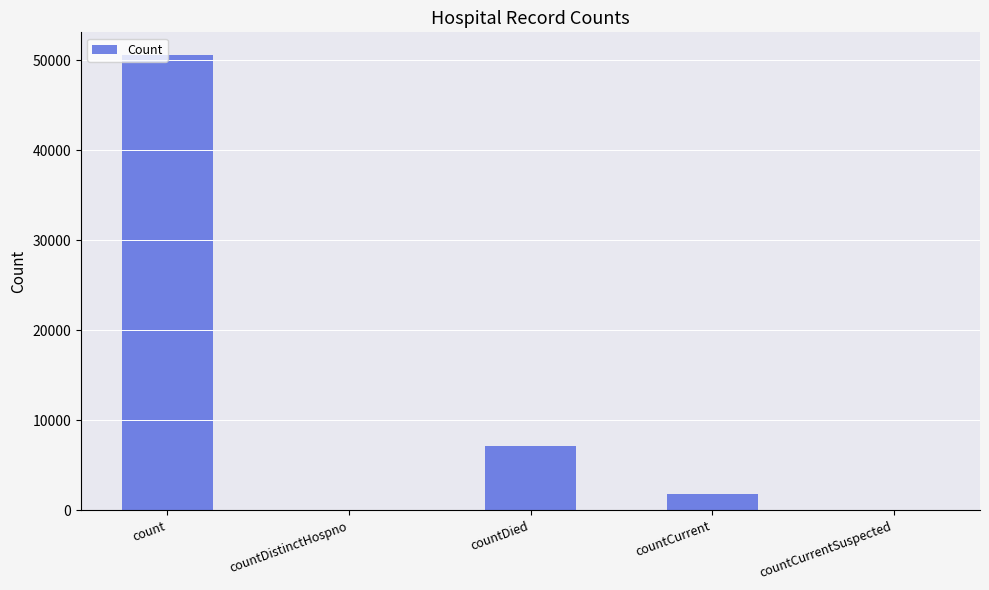

What is the change in value from countDistinctHospno to countCurrent?

+1797